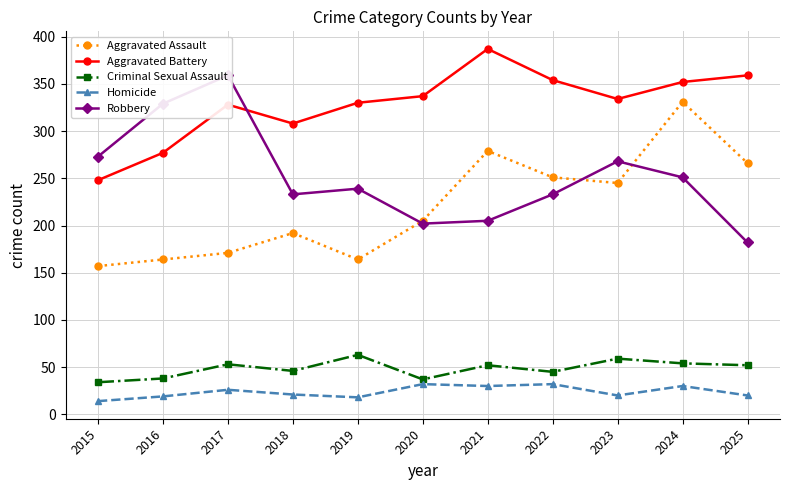

True or false: Homicide and Robbery cross at least once.

False